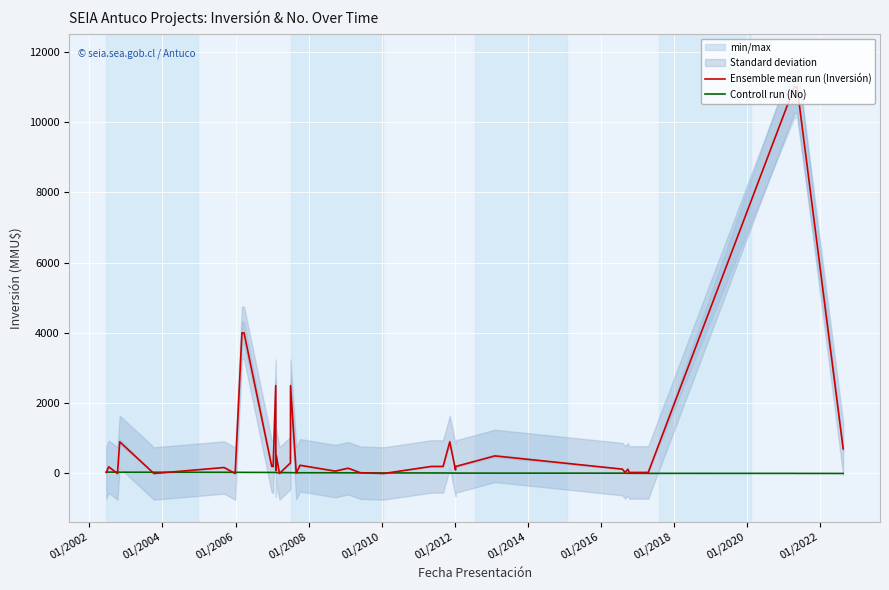

Which series ends up on top after the final intersection of Controll run (No) and Ensemble mean run (Inversión)?

Ensemble mean run (Inversión)